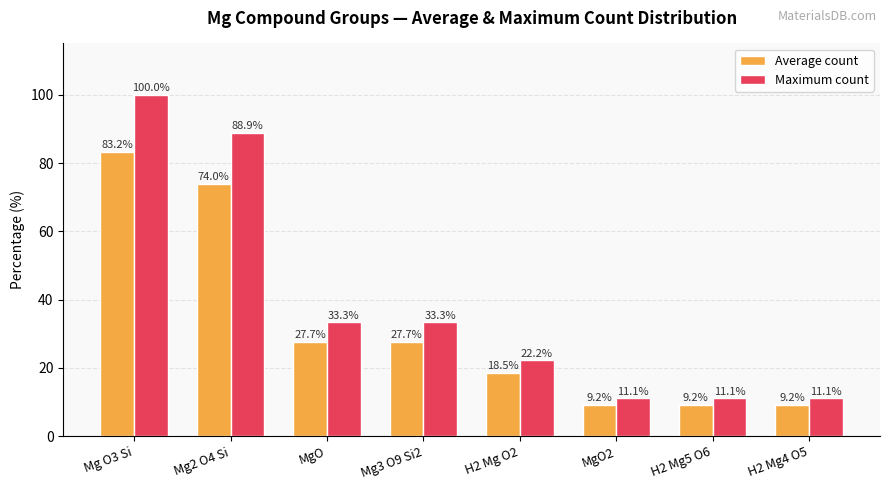

Reading left to right, extract all data points from this chart.

Average count: Mg O3 Si=83.2	Mg2 O4 Si=74.0	MgO=27.7	Mg3 O9 Si2=27.7	H2 Mg O2=18.5	MgO2=9.2	H2 Mg5 O6=9.2	H2 Mg4 O5=9.2
Maximum count: Mg O3 Si=100.0	Mg2 O4 Si=88.9	MgO=33.3	Mg3 O9 Si2=33.3	H2 Mg O2=22.2	MgO2=11.1	H2 Mg5 O6=11.1	H2 Mg4 O5=11.1